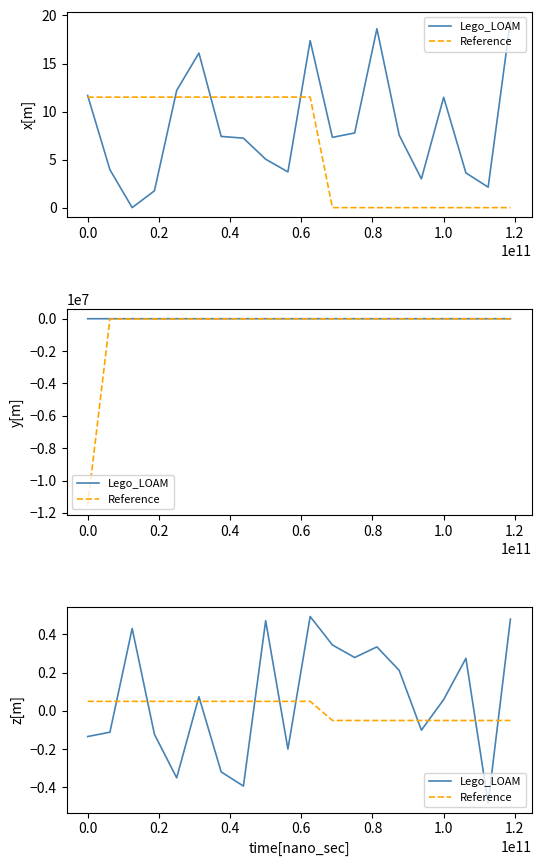

How many times do Reference and Lego_LOAM cross each other?

11